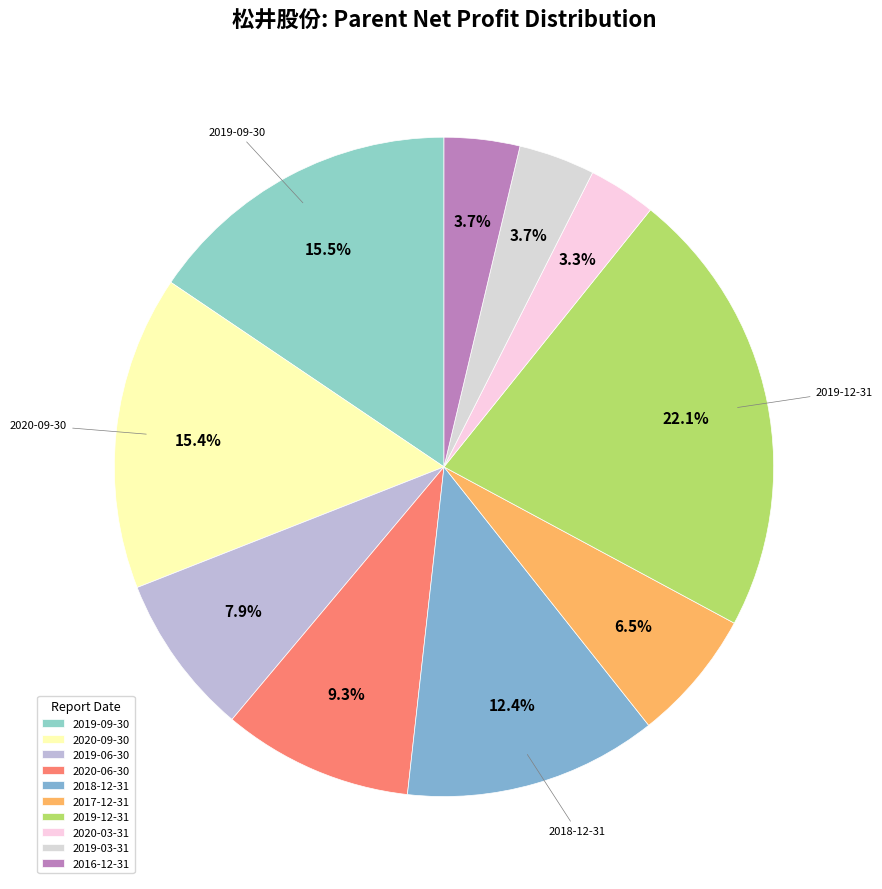

To the nearest percent, what percentage of the pie is 2020-09-30?

15%